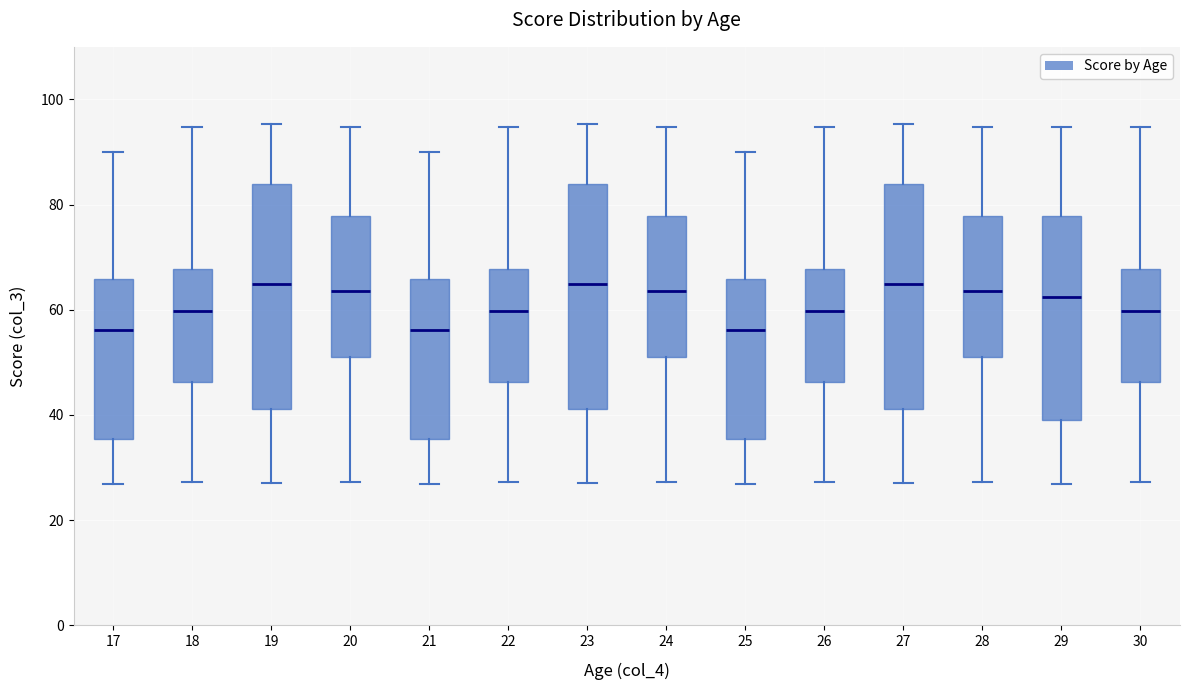

Reading left to right, transcribe this box plot: for each box, give where its median line is, the range the box spans, and where its two whiskers end, as read against the y-axis. The values are not printed on the chart, so give them approximately, as read against the axis.

17: median 56, box 36 to 66, whiskers 26 to 90
18: median 60, box 46 to 68, whiskers 28 to 94
19: median 64, box 42 to 84, whiskers 28 to 96
20: median 64, box 52 to 78, whiskers 28 to 94
21: median 56, box 36 to 66, whiskers 26 to 90
22: median 60, box 46 to 68, whiskers 28 to 94
23: median 64, box 42 to 84, whiskers 28 to 96
24: median 64, box 52 to 78, whiskers 28 to 94
25: median 56, box 36 to 66, whiskers 26 to 90
26: median 60, box 46 to 68, whiskers 28 to 94
27: median 64, box 42 to 84, whiskers 28 to 96
28: median 64, box 52 to 78, whiskers 28 to 94
29: median 62, box 38 to 78, whiskers 26 to 94
30: median 60, box 46 to 68, whiskers 28 to 94